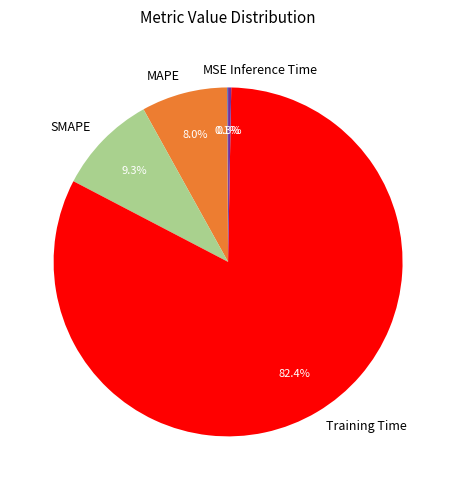

How much of the chart is everything except SMAPE?

90.7%